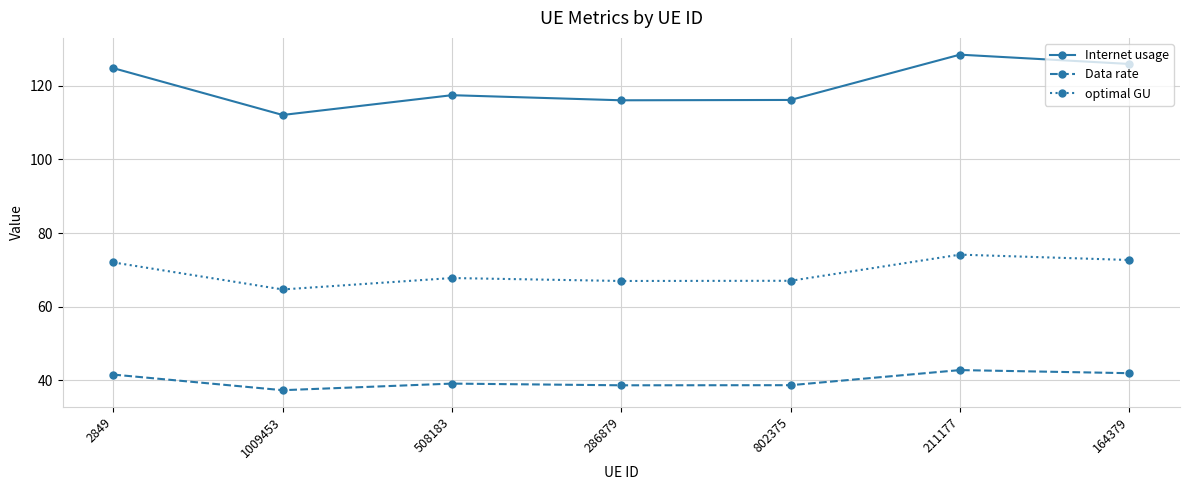

What is the label of the 6th point from the right?

1009453